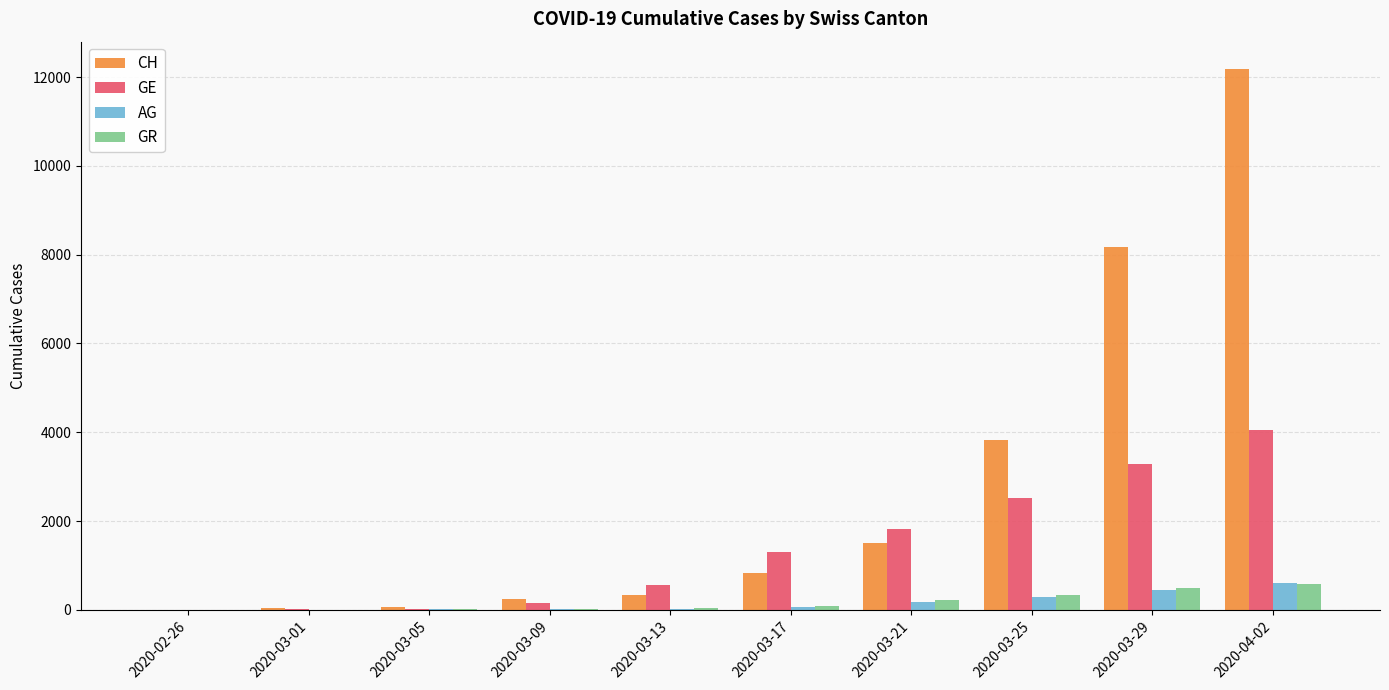

What is the maximum value for GE?

4052